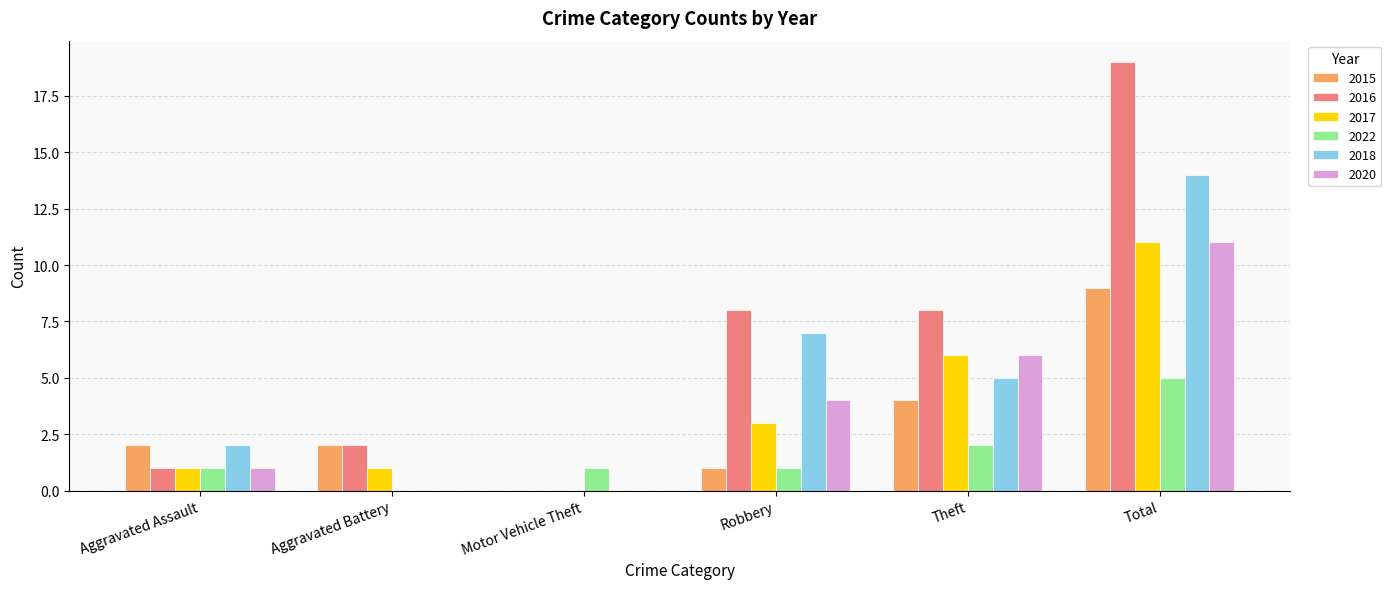

What is the maximum value shown in the chart?

19